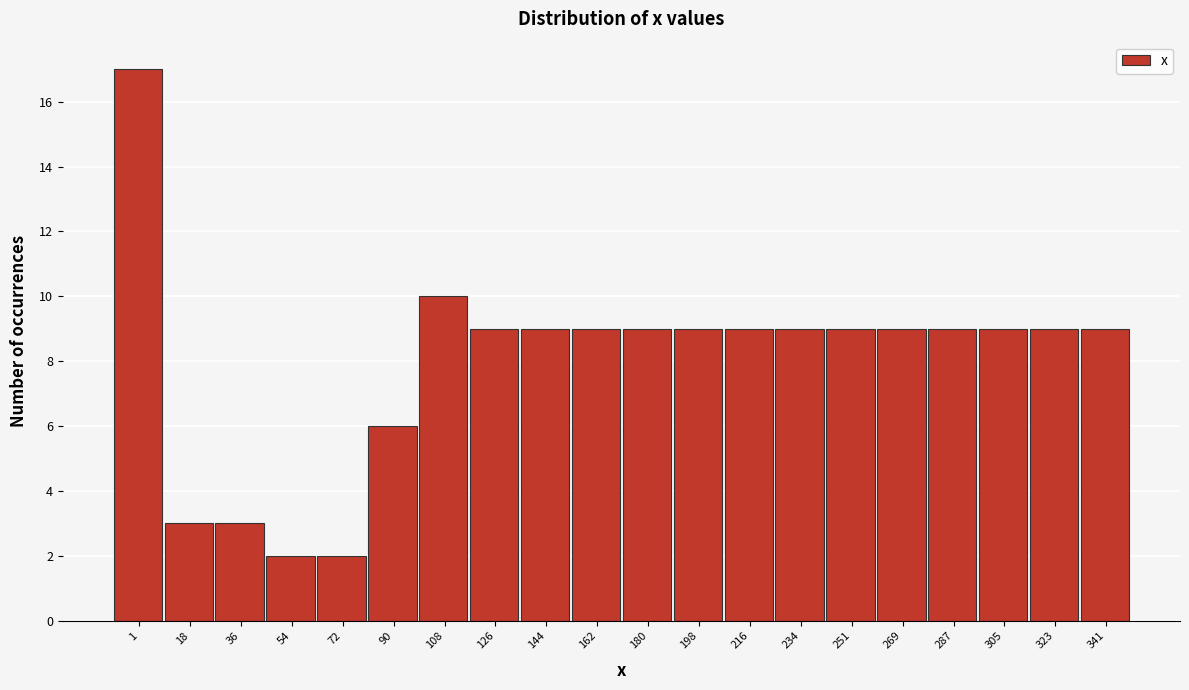

Over which range of the x-axis is the bar tallest?

-8 to 10